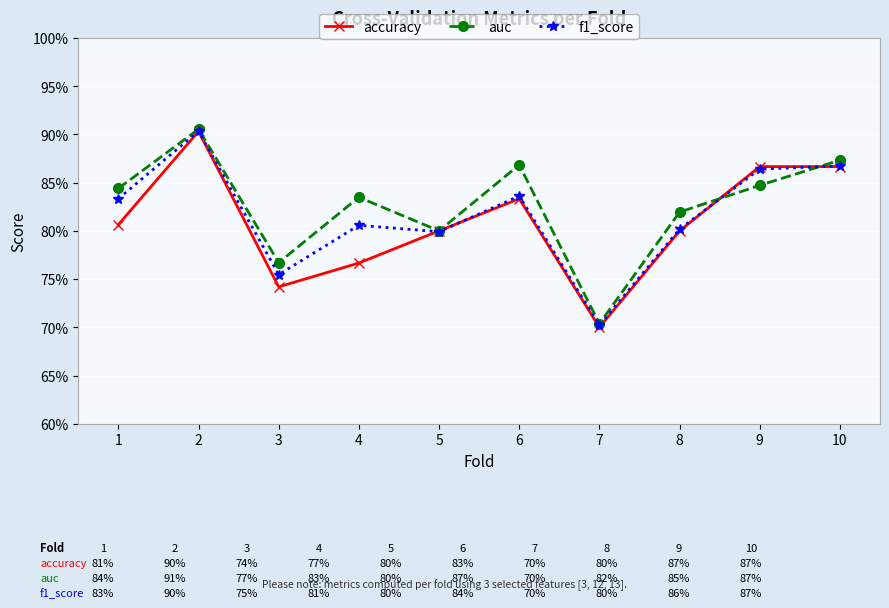

Does the chart have visible grid lines?

Yes